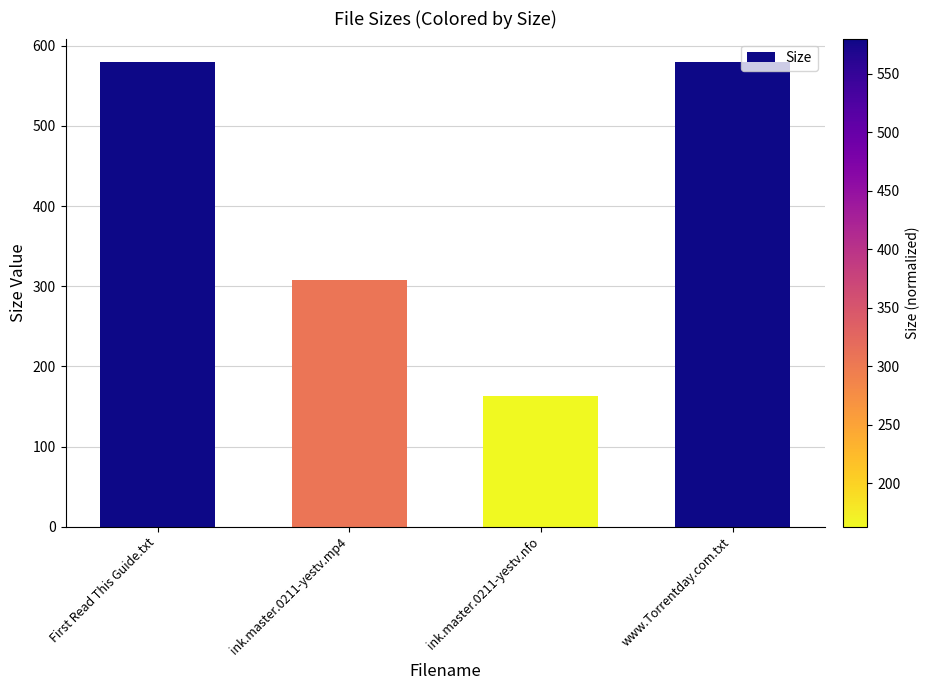

What is the average value?

407.6